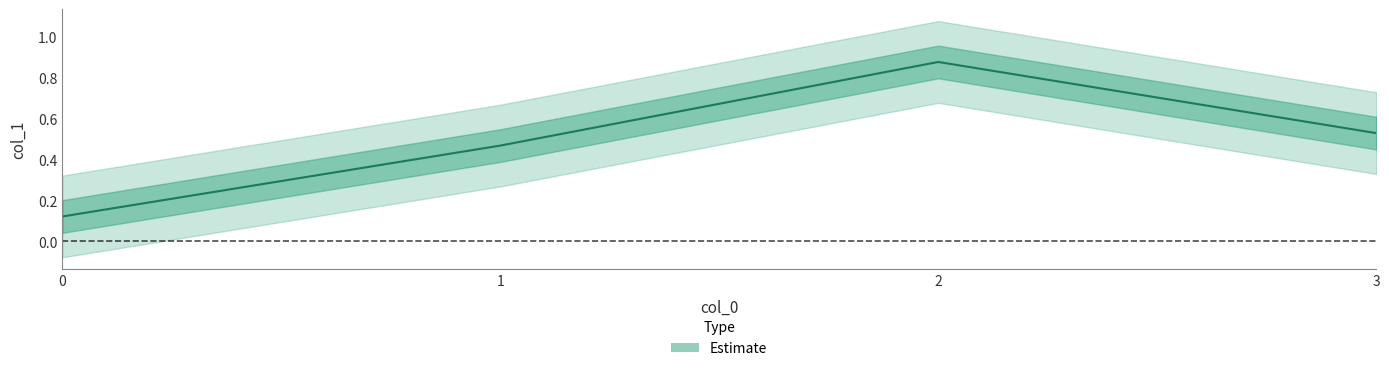

List the labels in order of value, largest first.

2, 3, 1, 0